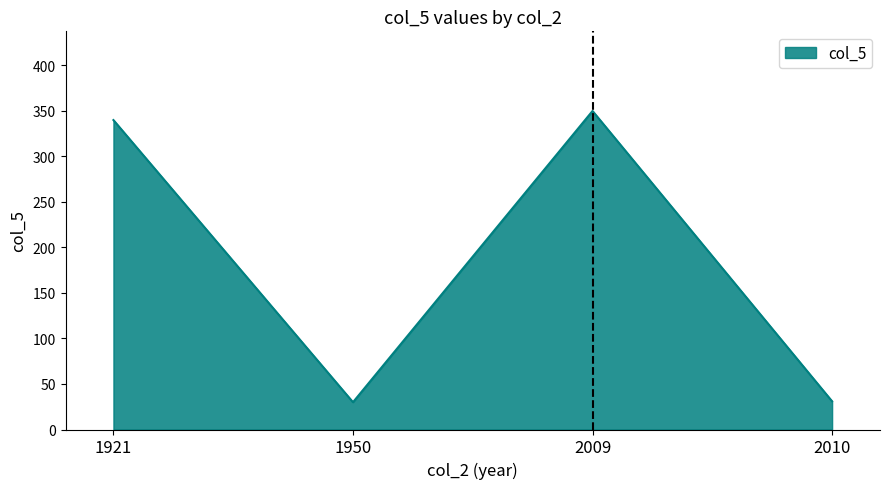

What is the sum of the values at 1950 and 1921?

370